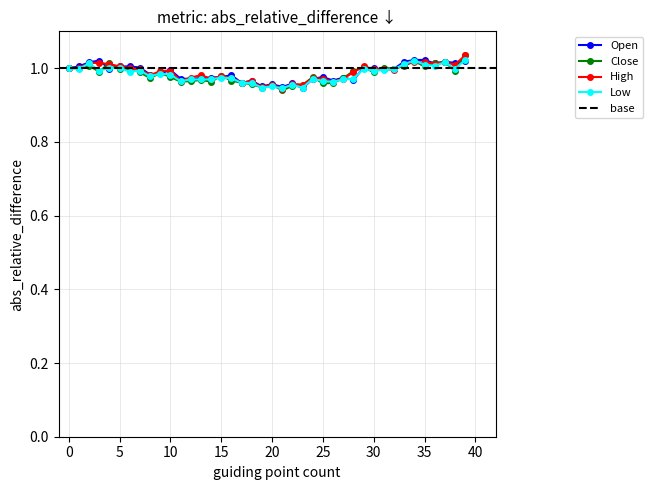

What is the sum of all Close values?

39.3